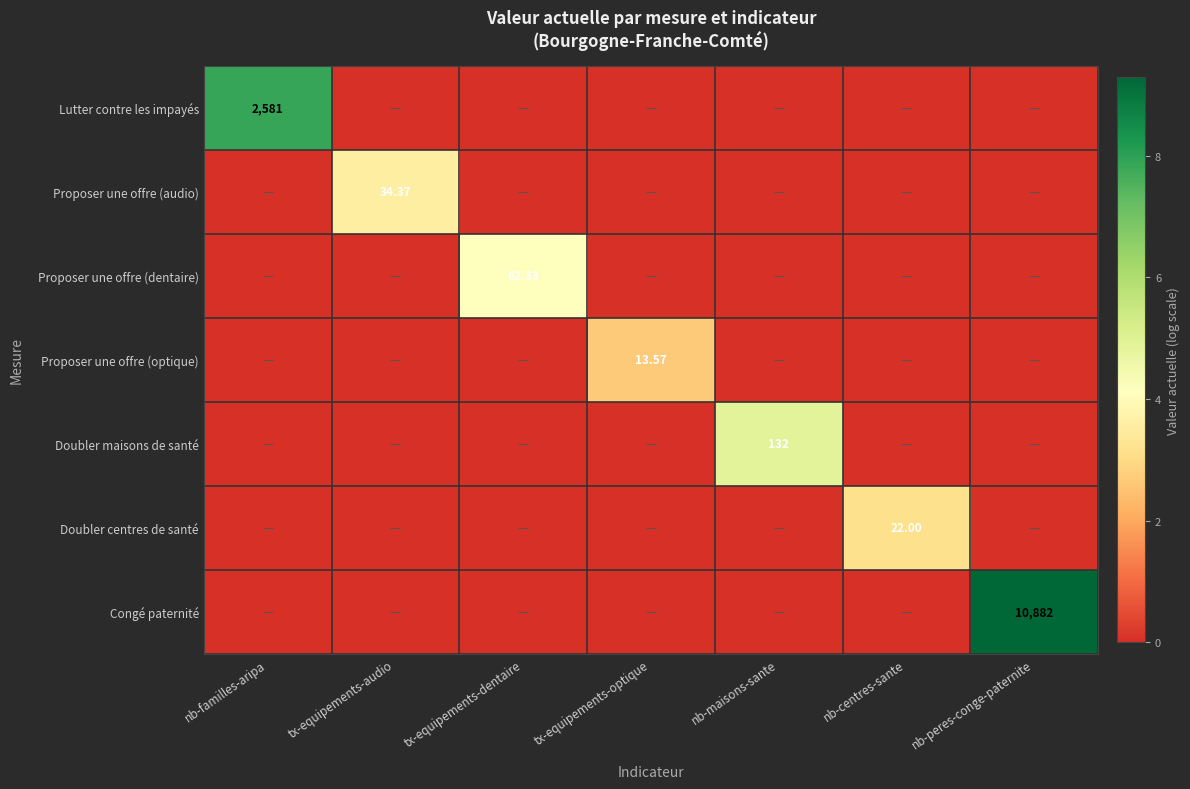

At how many categories does at least one series exceed 8?

1